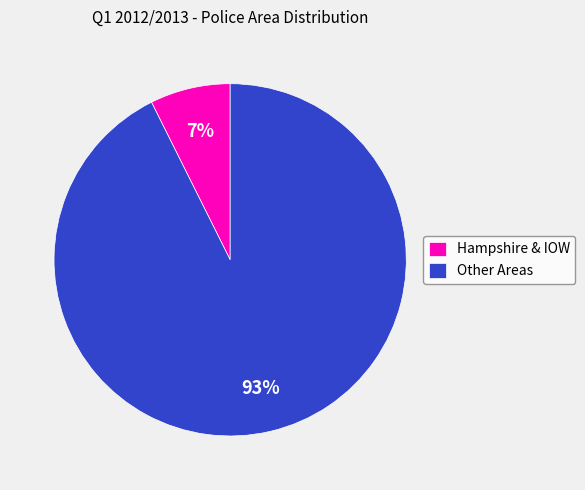

Which slice is the largest?

Other Areas